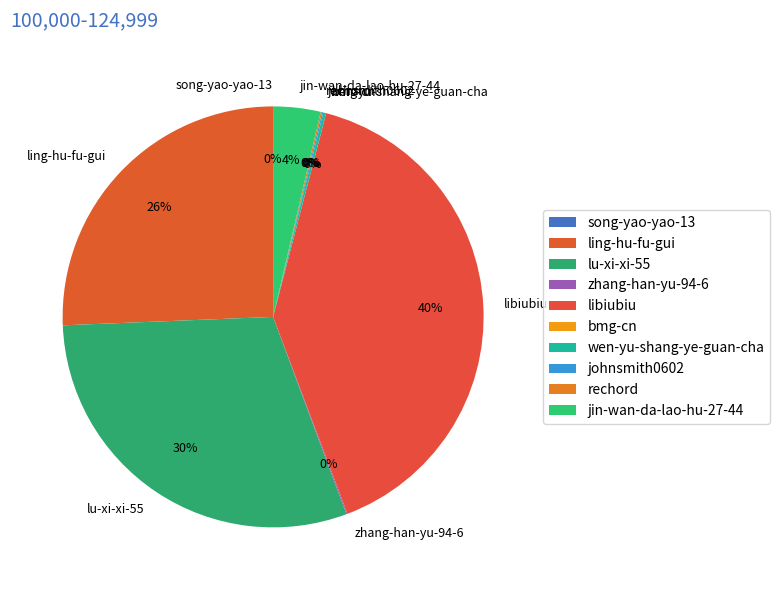

What is the ratio of the value at libiubiu to the value at lu-xi-xi-55?

1.3